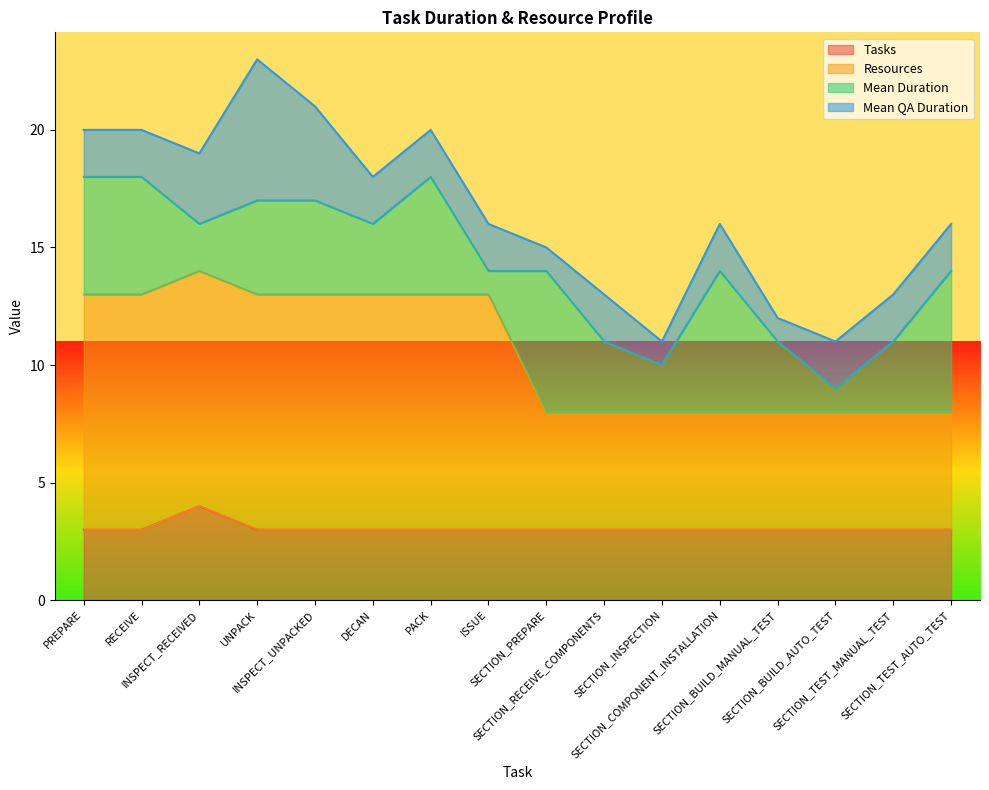

How many data points does each series have?

16